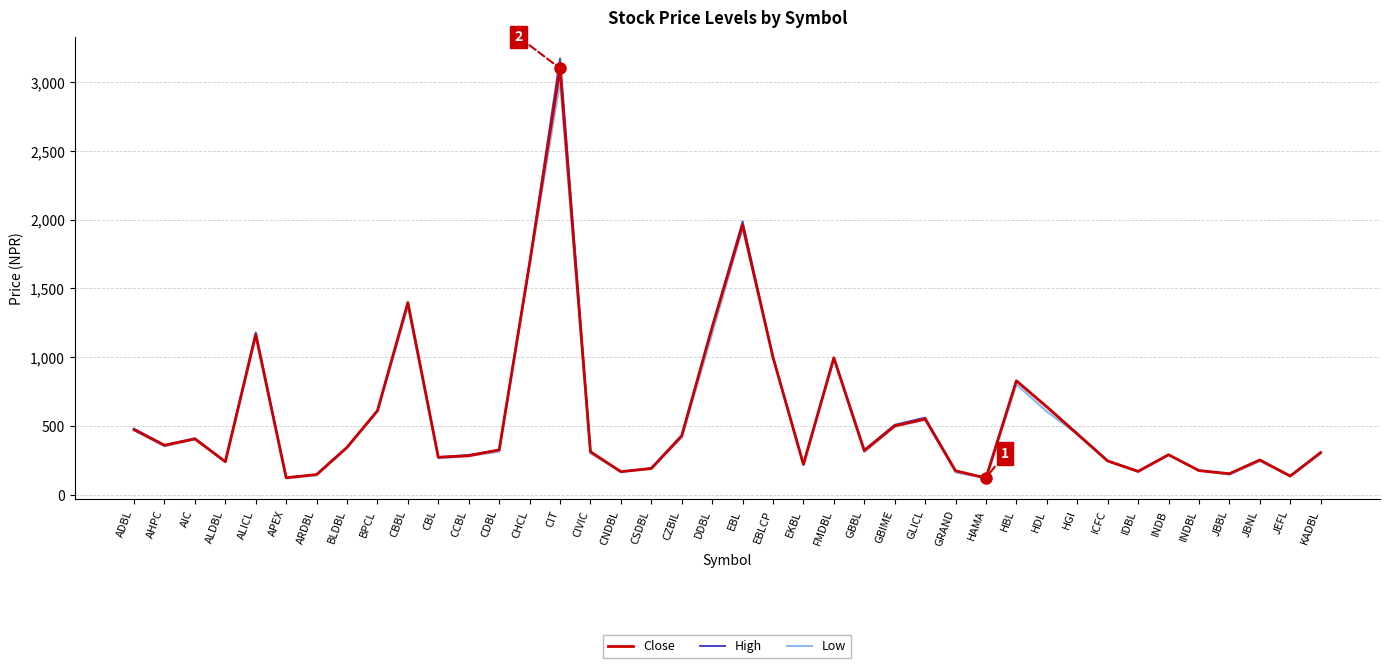

Is this an area chart (filled region under the line)?

No